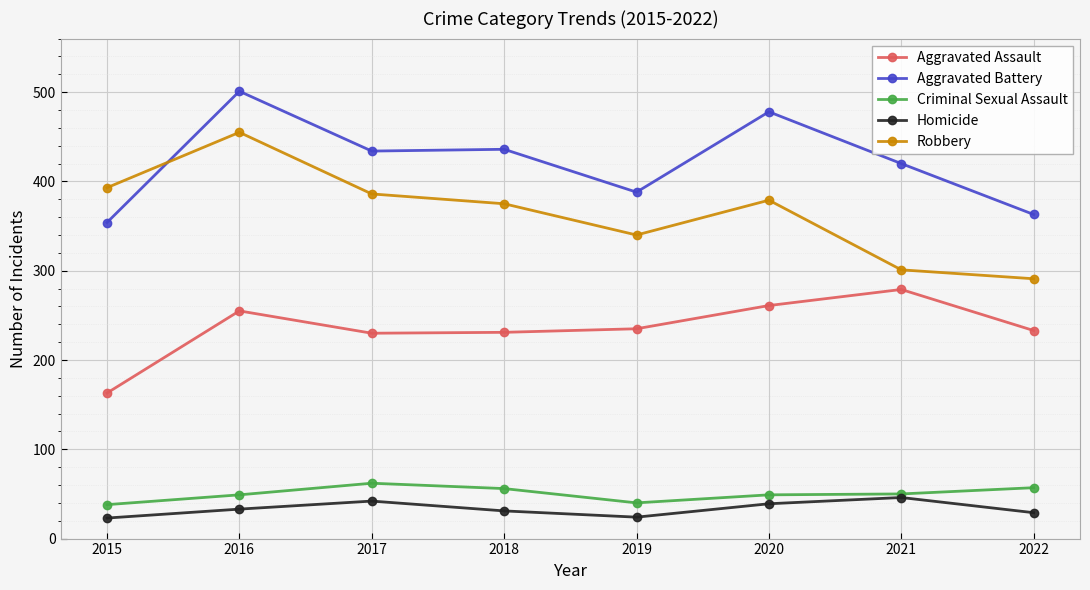

Is it true that Robbery equals 379 at 2020?

True